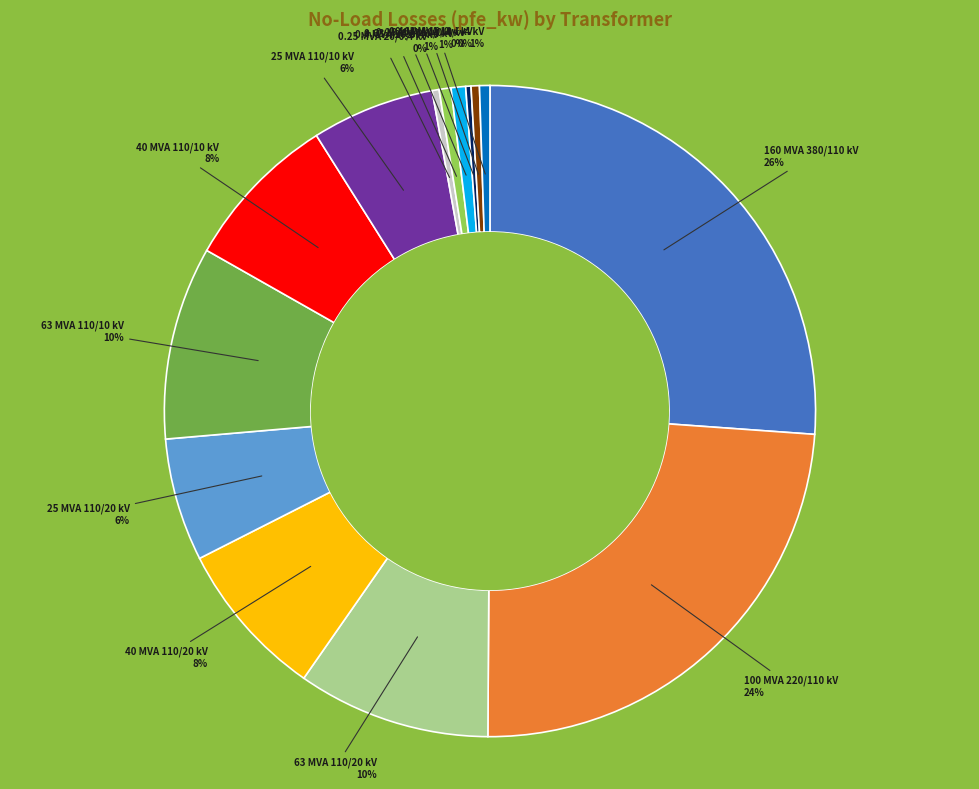

Does any single category account for the majority?

No